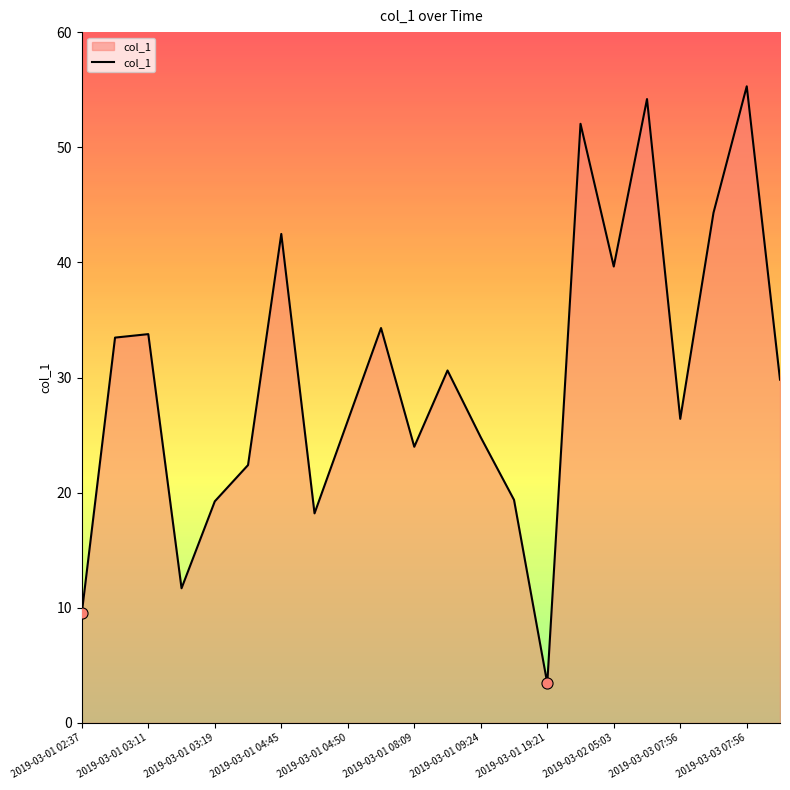

What is the greatest value displayed?

55.3